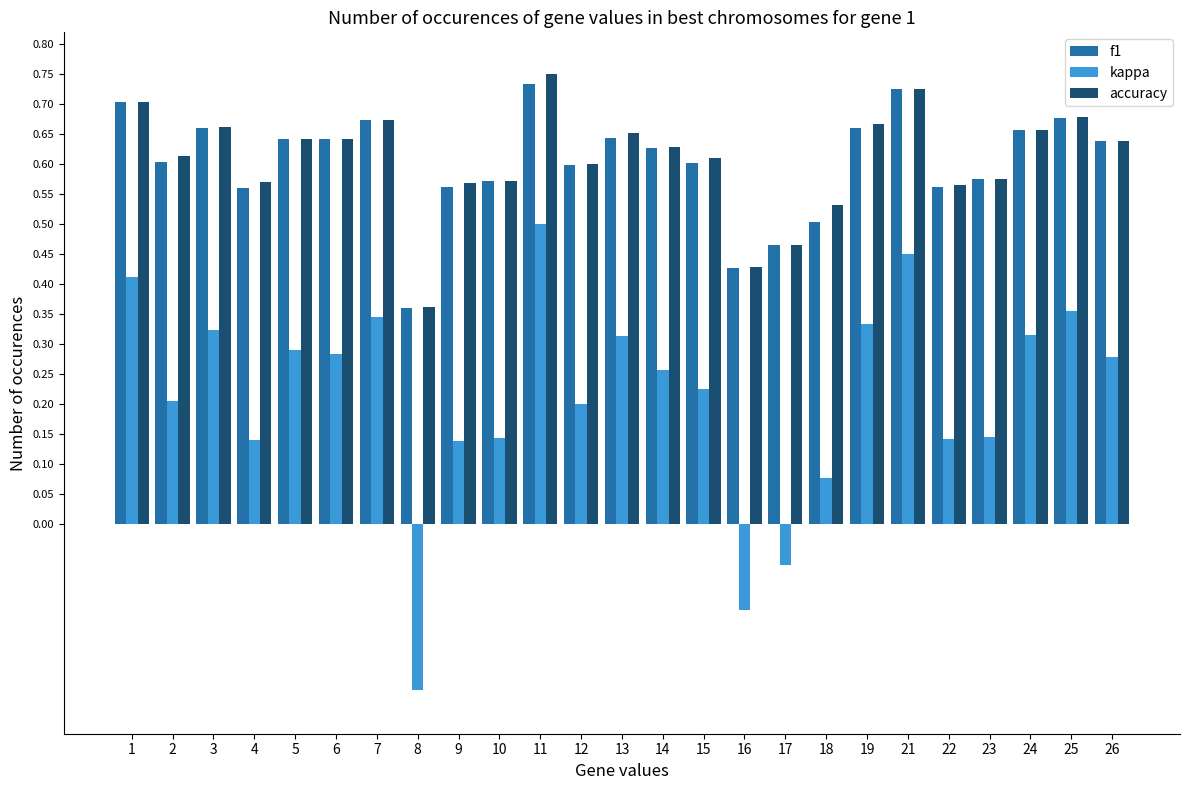

List the series in order of their peak value, highest first.

accuracy, f1, kappa